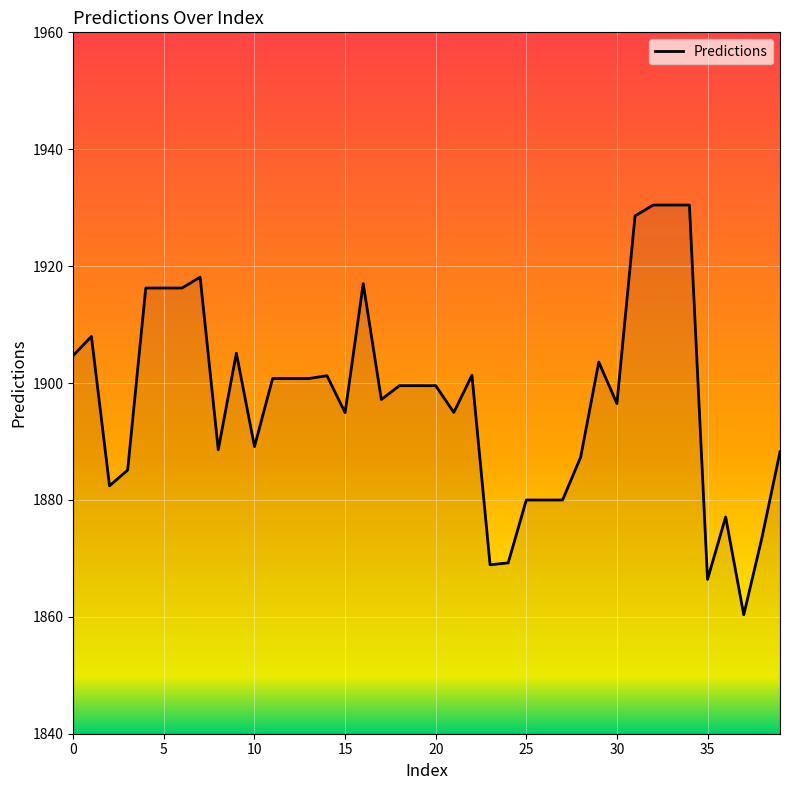

What is the difference between the maximum and minimum values?

70.1